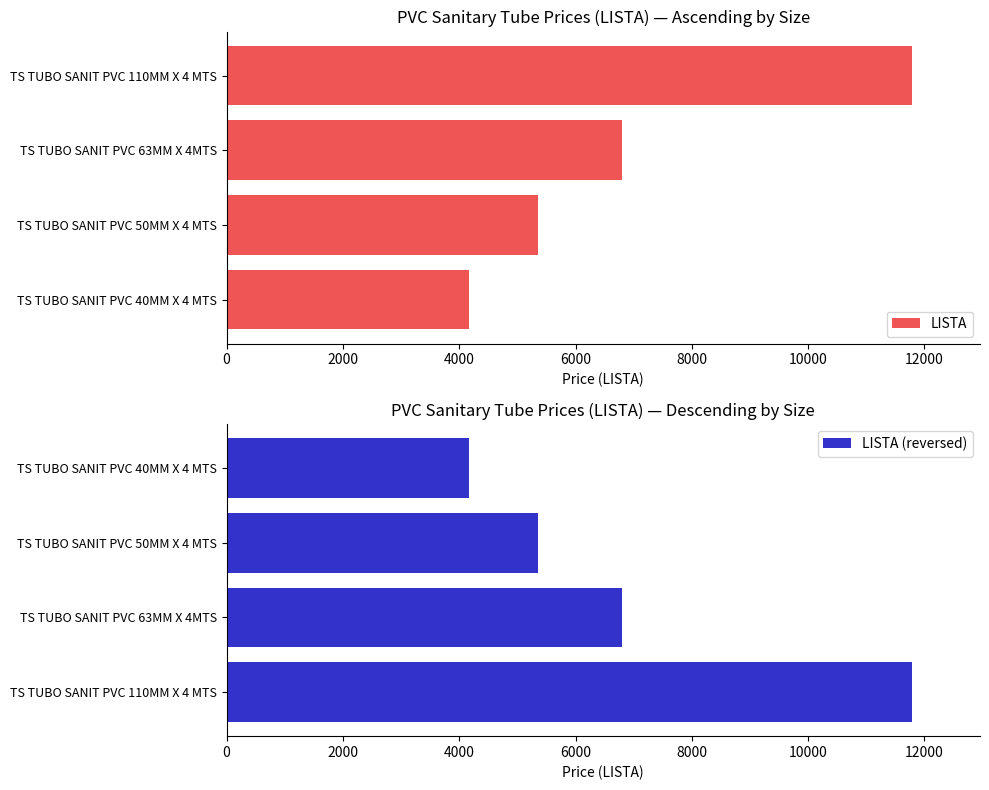

What is the average value of the LISTA (reversed) series?

7026.3